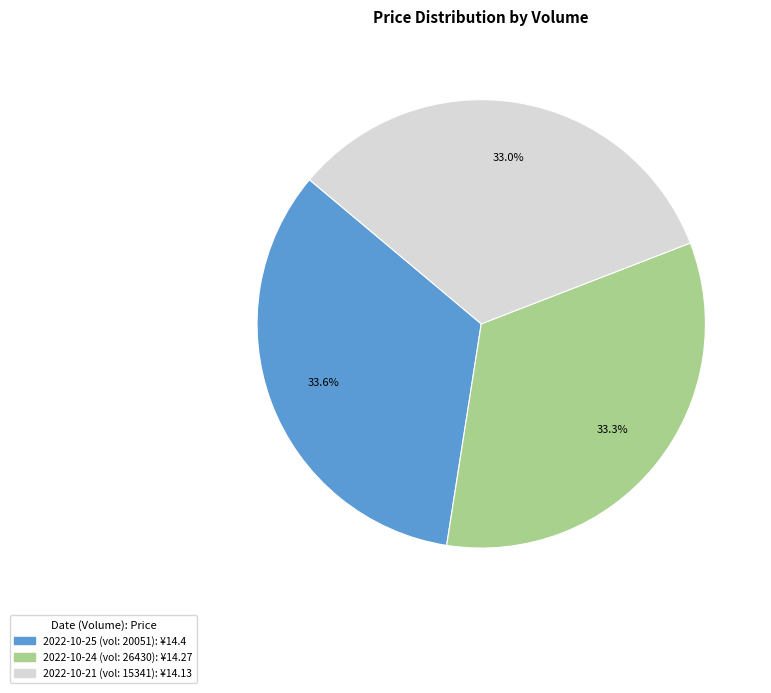

Does any single category account for the majority?

No